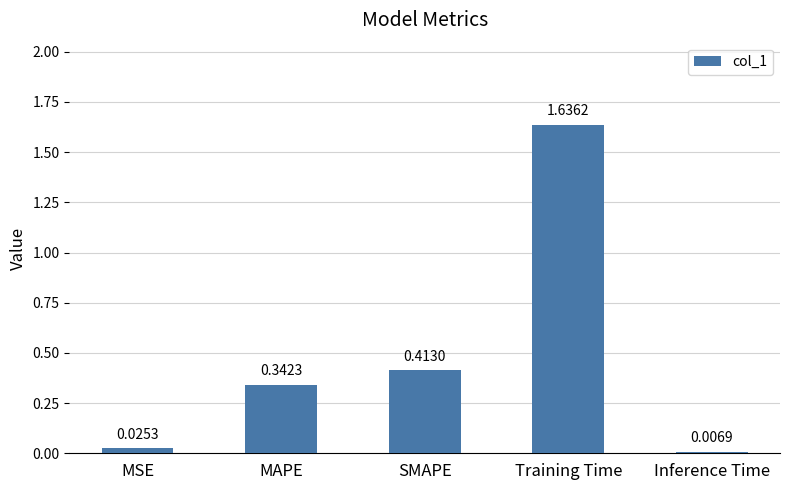

Which label corresponds to the largest value in the chart?

Training Time